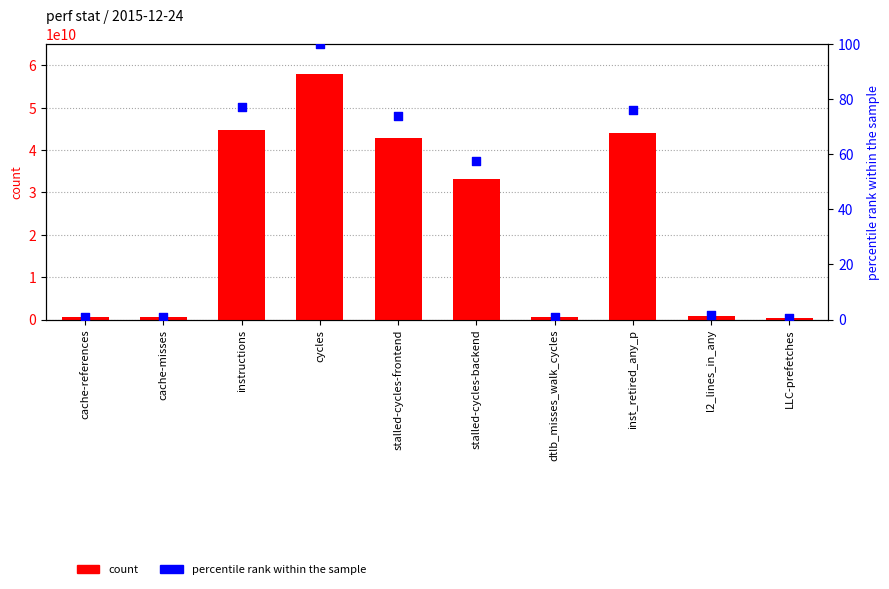

What is the total value across all series at inst_retired_any_p?

44015891401.9